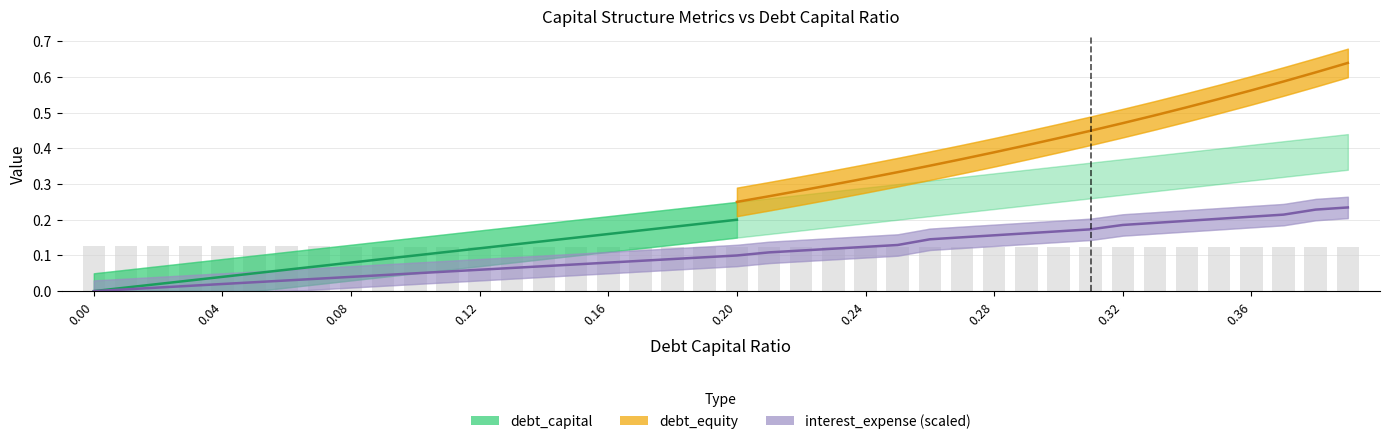

What position from the left is 0.27?

28